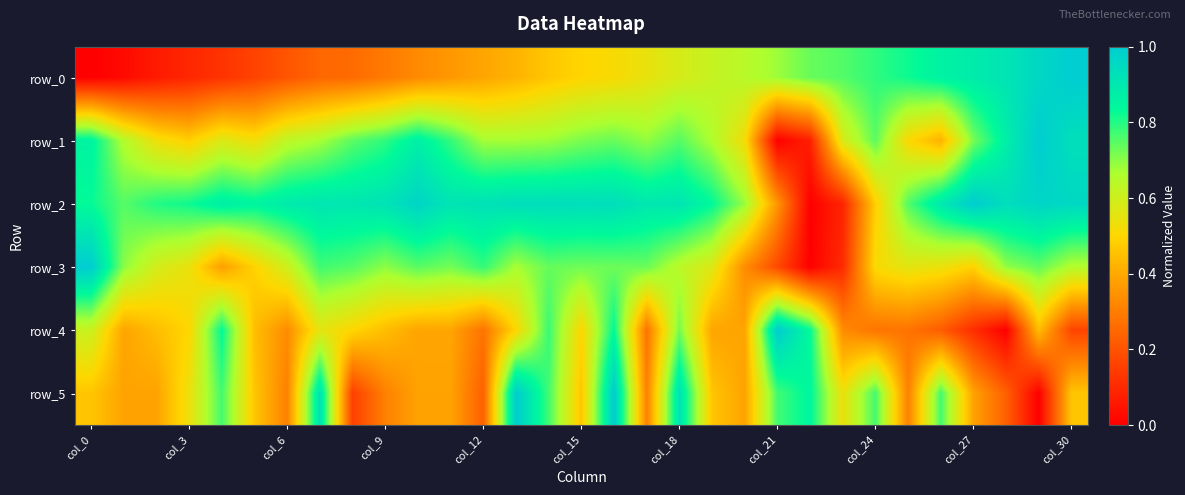

What is the maximum value for row_3?

1.0